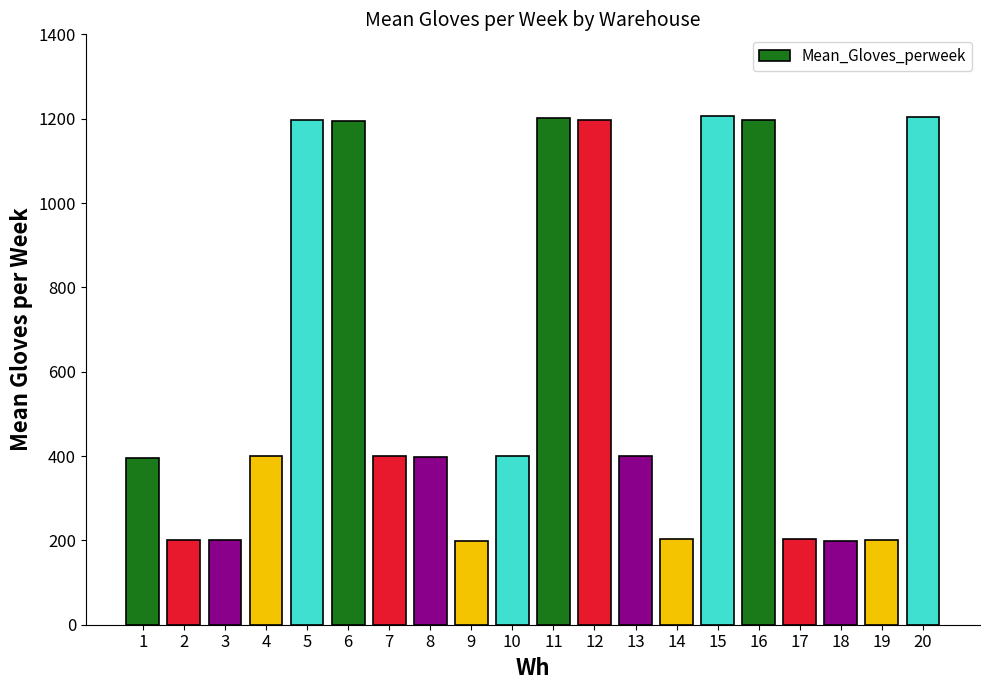

Count the number of categories in the chart.

20